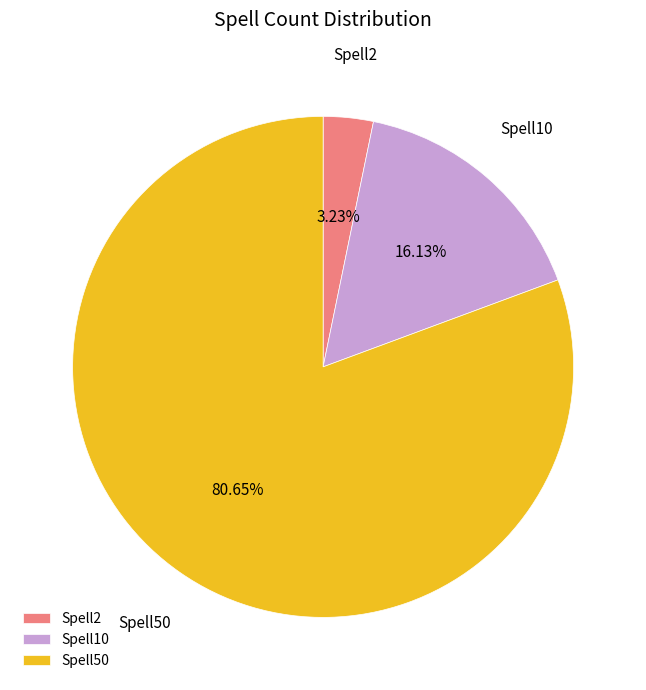

What is the largest slice in the pie chart?

Spell50